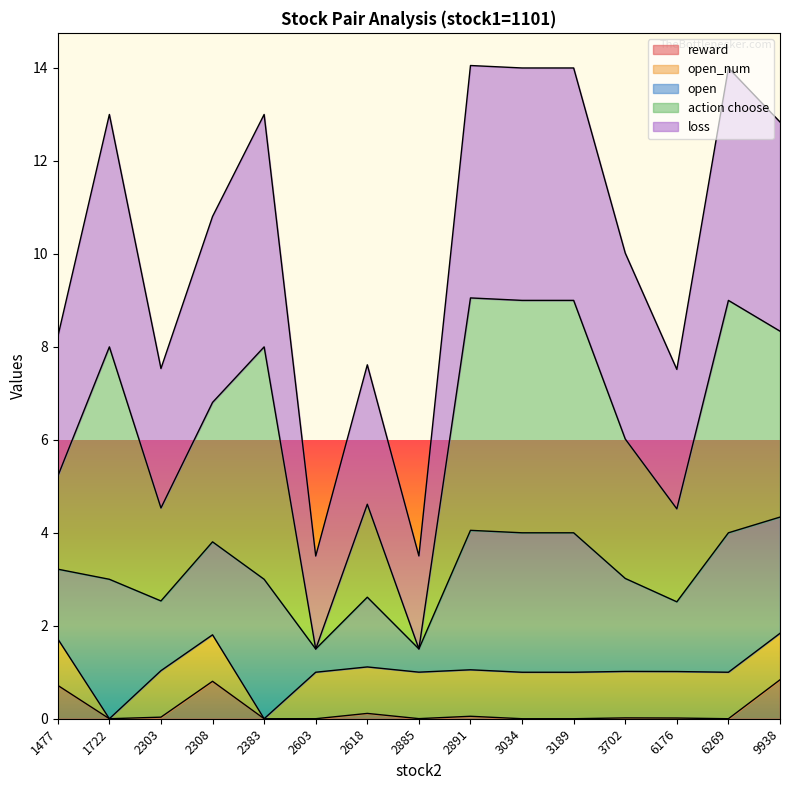

What is the total value across all series at 2383?

13.0